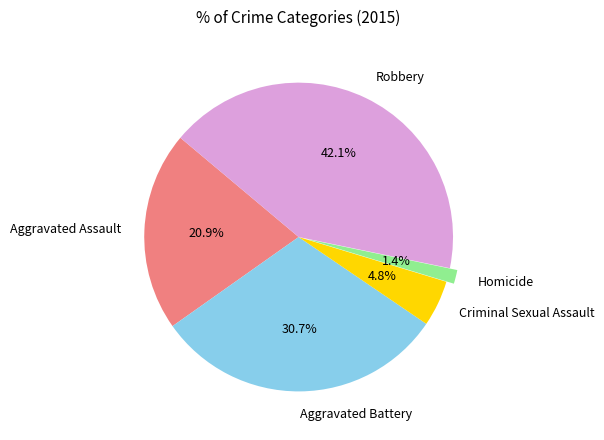

What is the largest slice in the pie chart?

Robbery